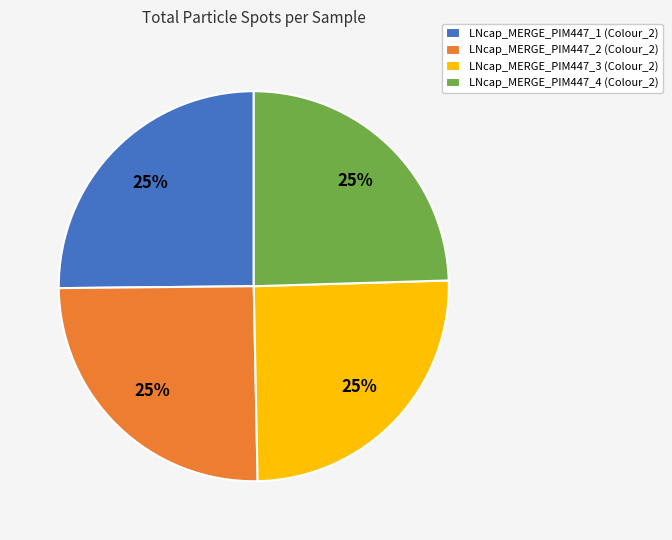

To the nearest percent, what is the combined percentage of LNcap_MERGE_PIM447_4 (Colour_2) and LNcap_MERGE_PIM447_3 (Colour_2)?

50%